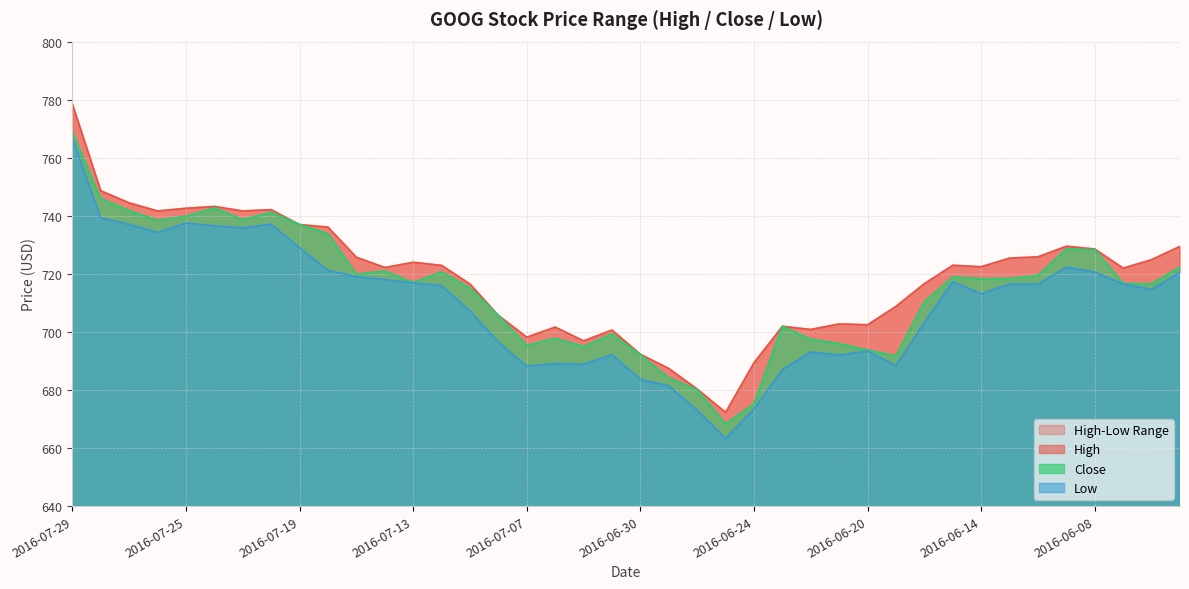

The value of High at 2016-07-20 is 742.1. True or false?

True